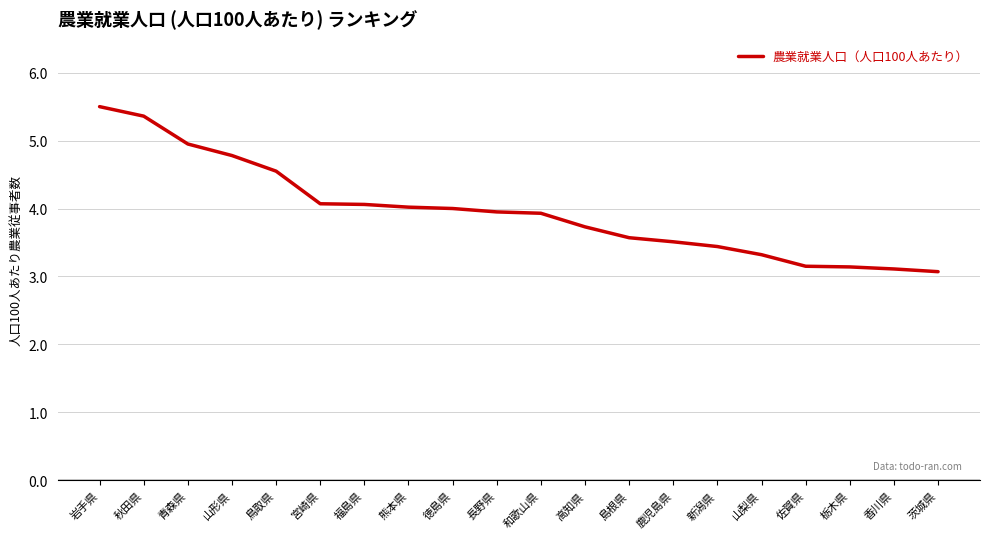

What is the approximate value at 島根県?

3.6